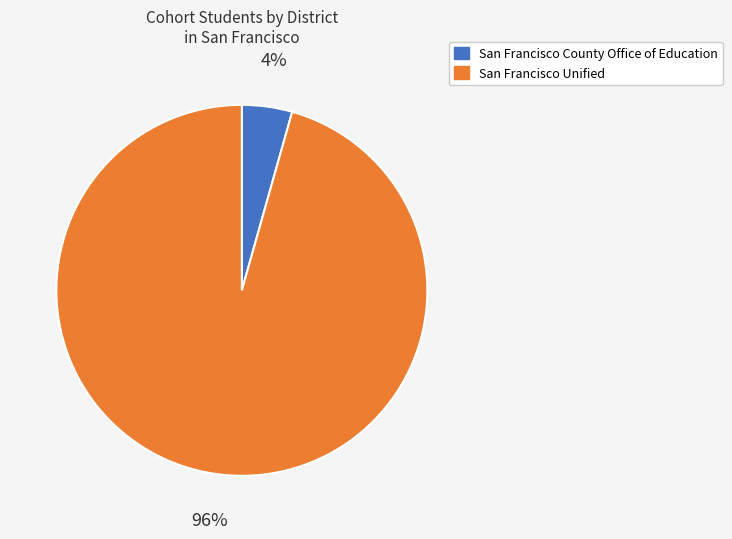

Which slice is the smallest?

San Francisco County Office of Education